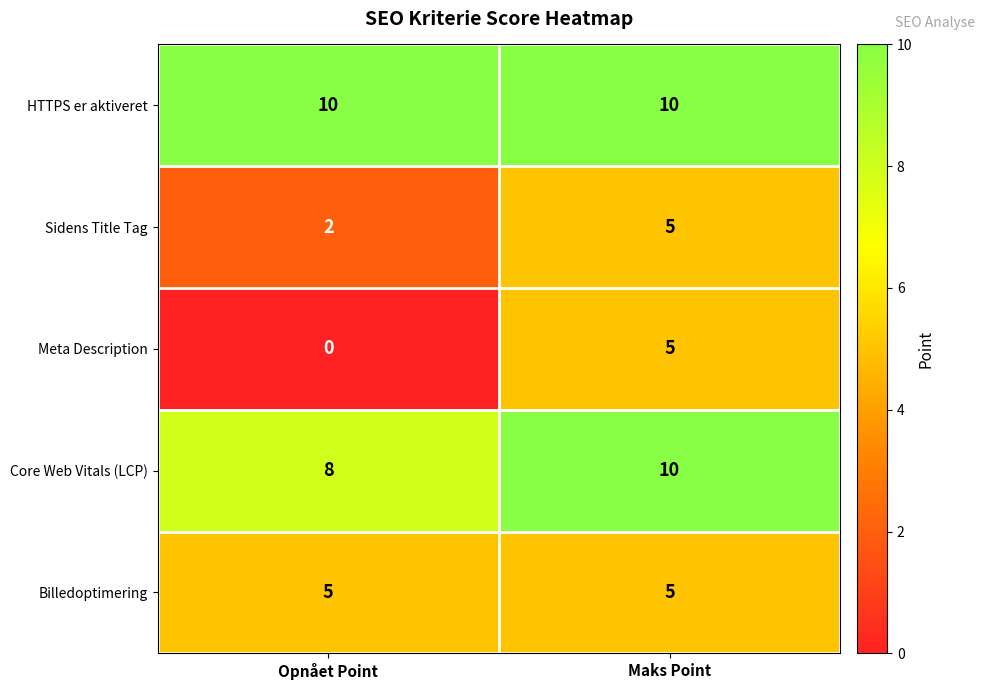

At which category is the sum across all series the highest?

Maks Point